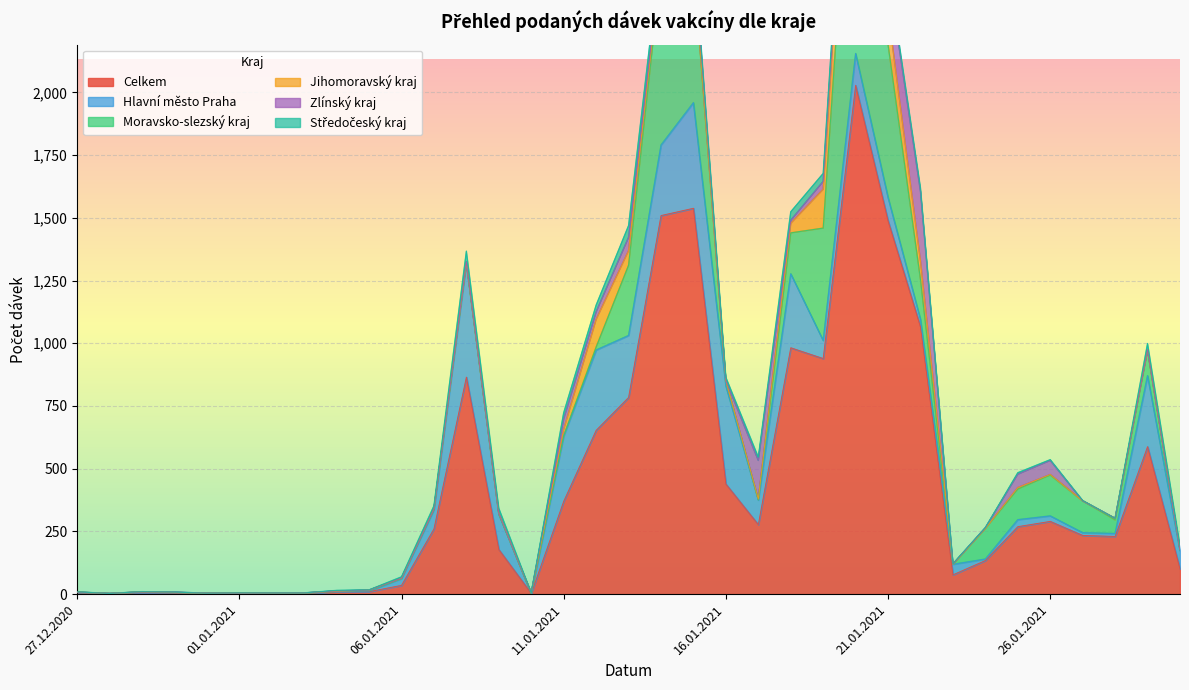

At which category is the sum across all series the highest?

20.01.2021